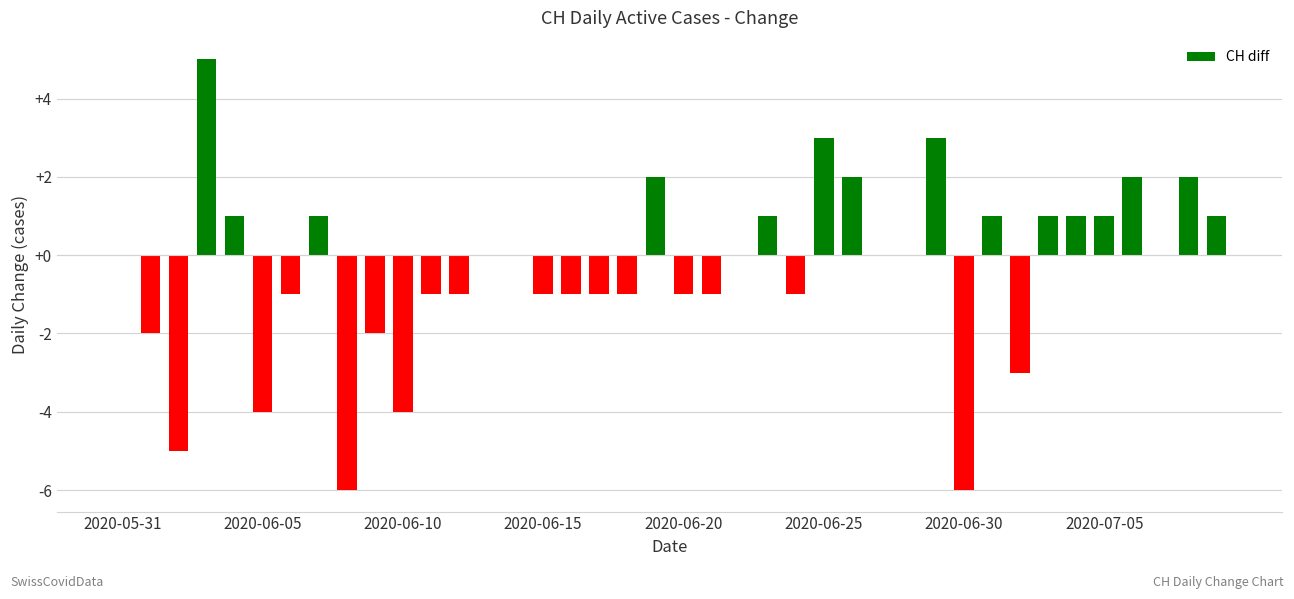

Are the bars horizontal?

No